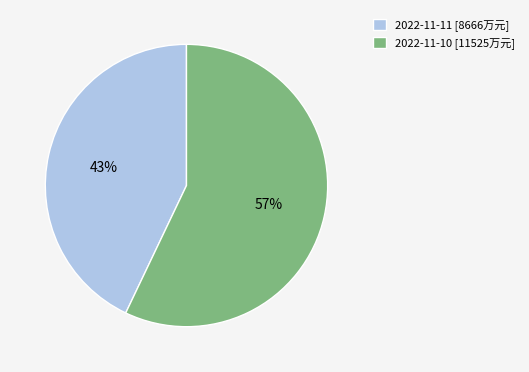

To the nearest percent, what portion does 2022-11-11 represent?

43%